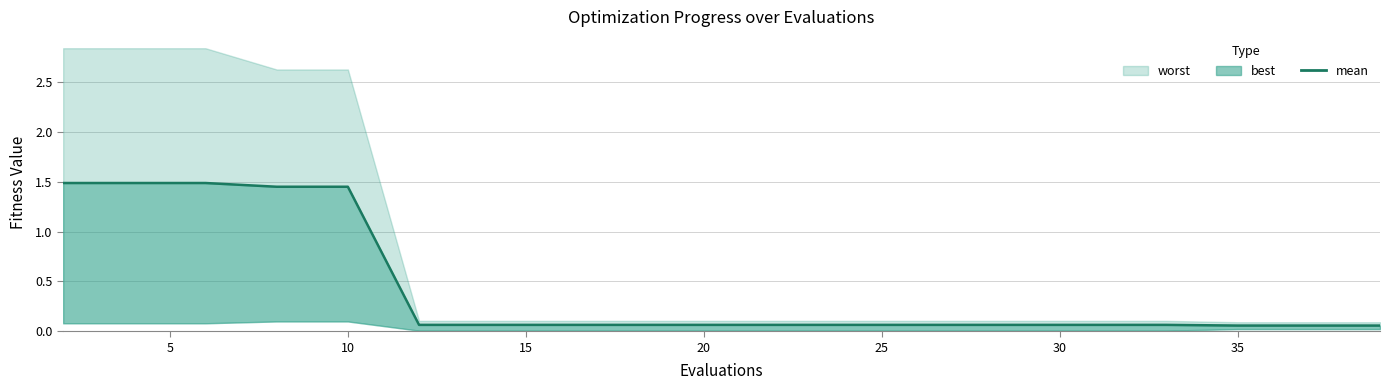

Reading right to left, extract all data points from this chart.

0.1	0.1	0.1	0.1	0.1	0.1	0.1	0.1	0.1	0.1	0.1	0.1	0.1	0.1	0.1	1.4	1.4	1.5	1.5	1.5